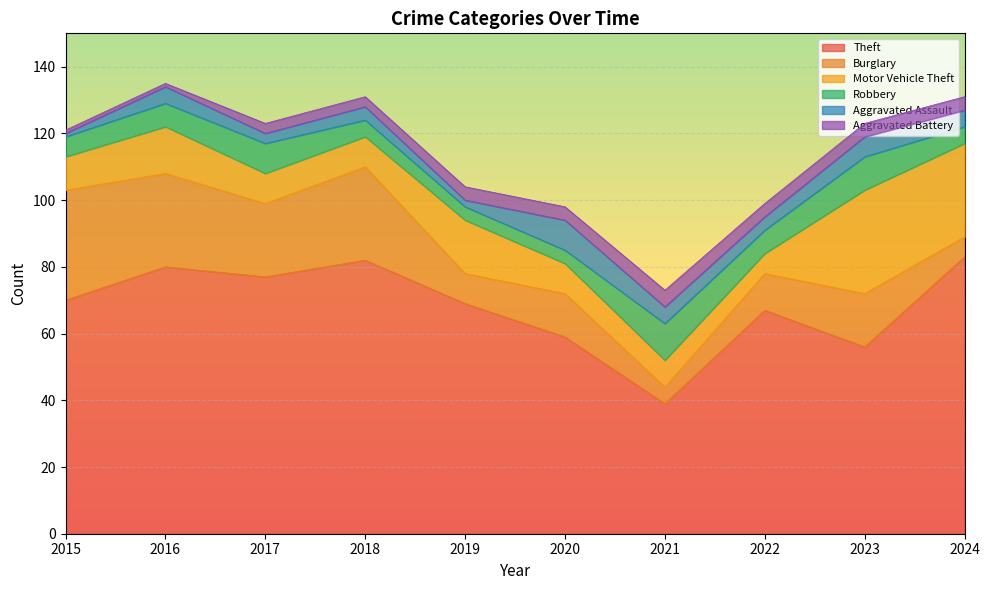

What is the average value of the Burglary series?

17